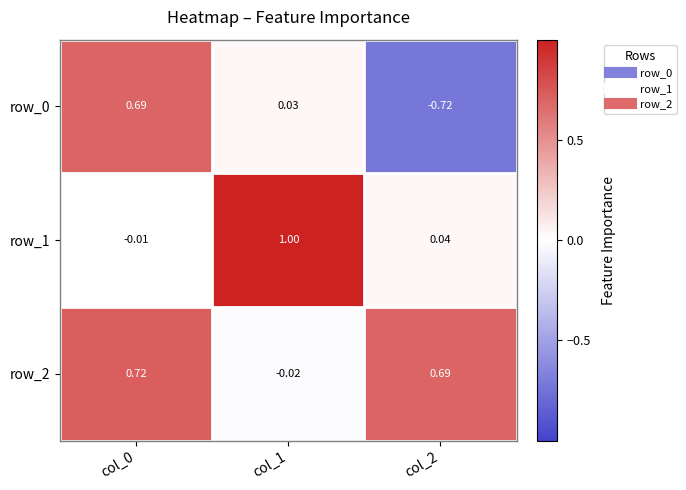

What is the difference between the maximum and minimum values in the row_2 series?

0.7